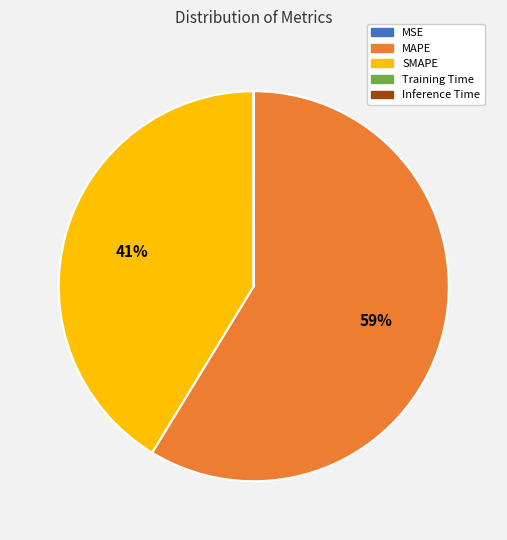

To the nearest percent, what is the difference between the largest and smallest slice percentages?

59%